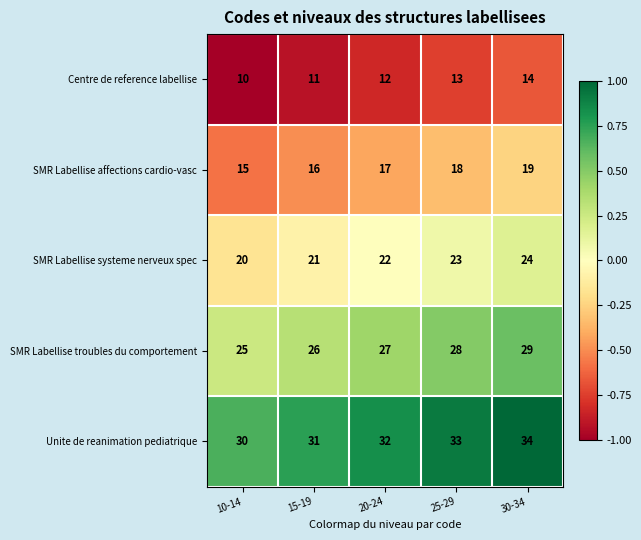

Rank the series by their maximum value, from lowest to highest.

Centre de reference labellise, SMR Labellise affections cardio-vasc, SMR Labellise systeme nerveux spec, SMR Labellise troubles du comportement, Unite de reanimation pediatrique